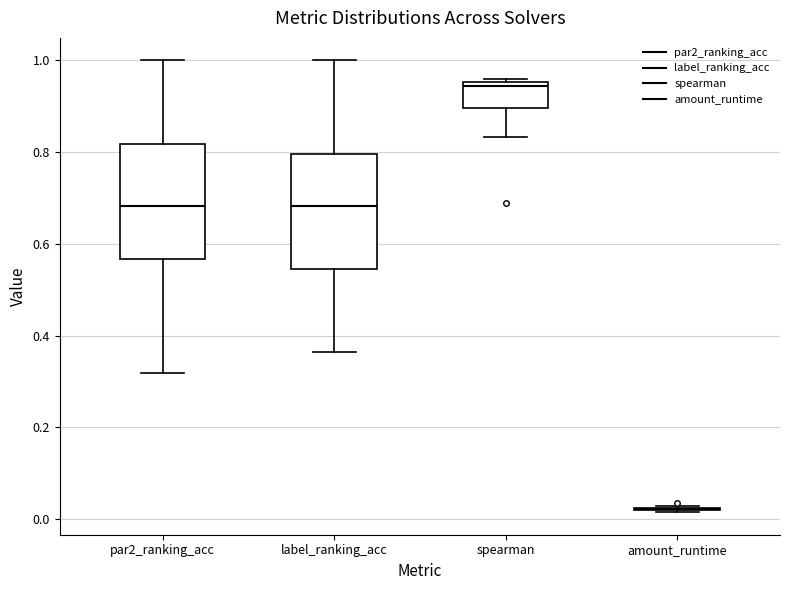

Reading left to right, transcribe this box plot: for each box, give where its median line is, the range the box spans, and where its two whiskers end, as read against the y-axis. The values are not printed on the chart, so give them approximately, as read against the axis.

par2_ranking_acc: median 0.68, box 0.56 to 0.82, whiskers 0.32 to 1.00
label_ranking_acc: median 0.68, box 0.54 to 0.80, whiskers 0.36 to 1.00
spearman: median 0.94, box 0.90 to 0.96, whiskers 0.84 to 0.96 (just above the box's upper edge)
amount_runtime: box collapsed to a line at 0.02, whiskers 0.02 to 0.02